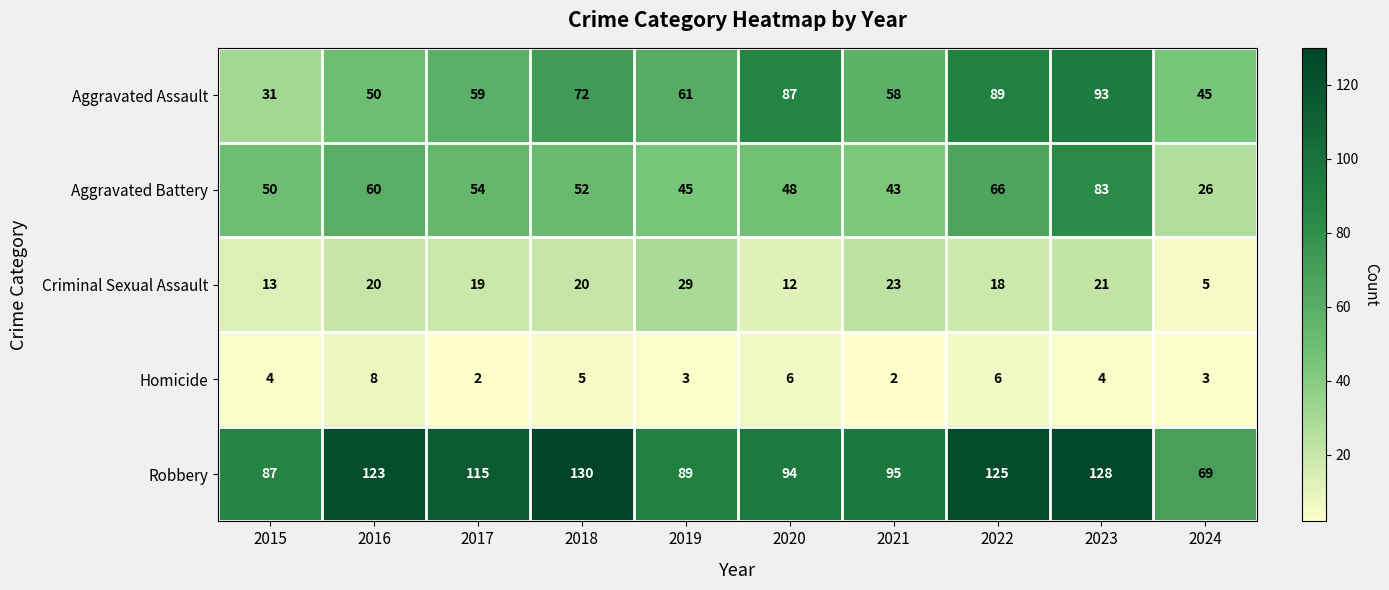

What is the average value of the Criminal Sexual Assault series?

18